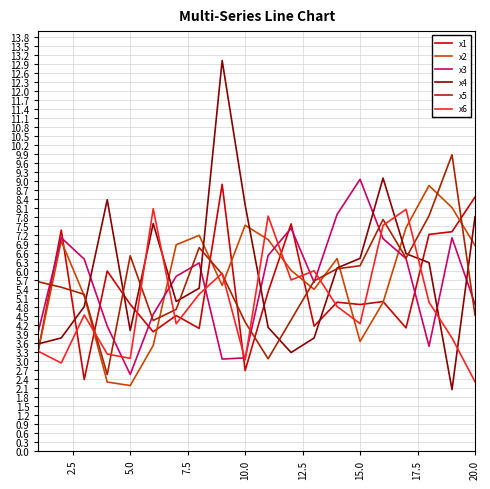

What is the minimum value for x2?

2.2